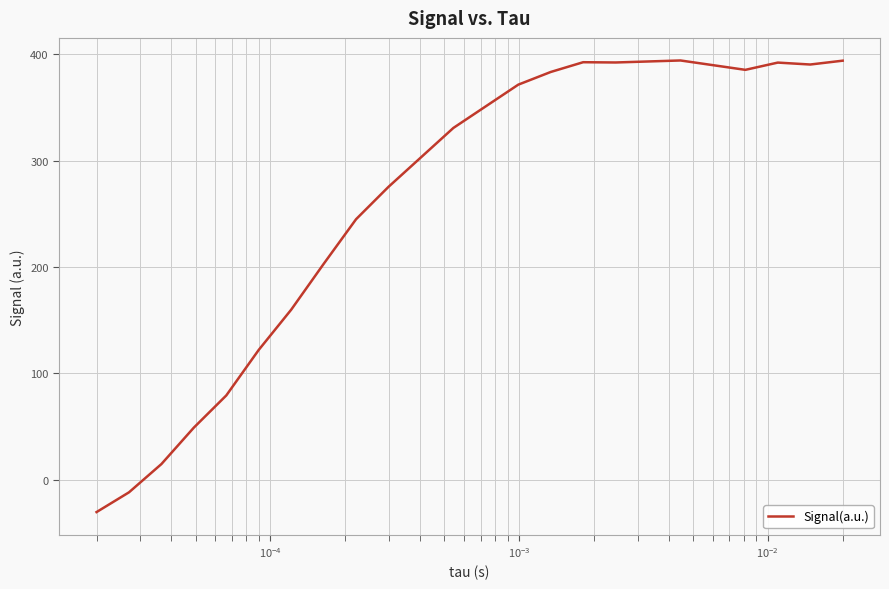

What is the maximum value shown in the chart?

394.3